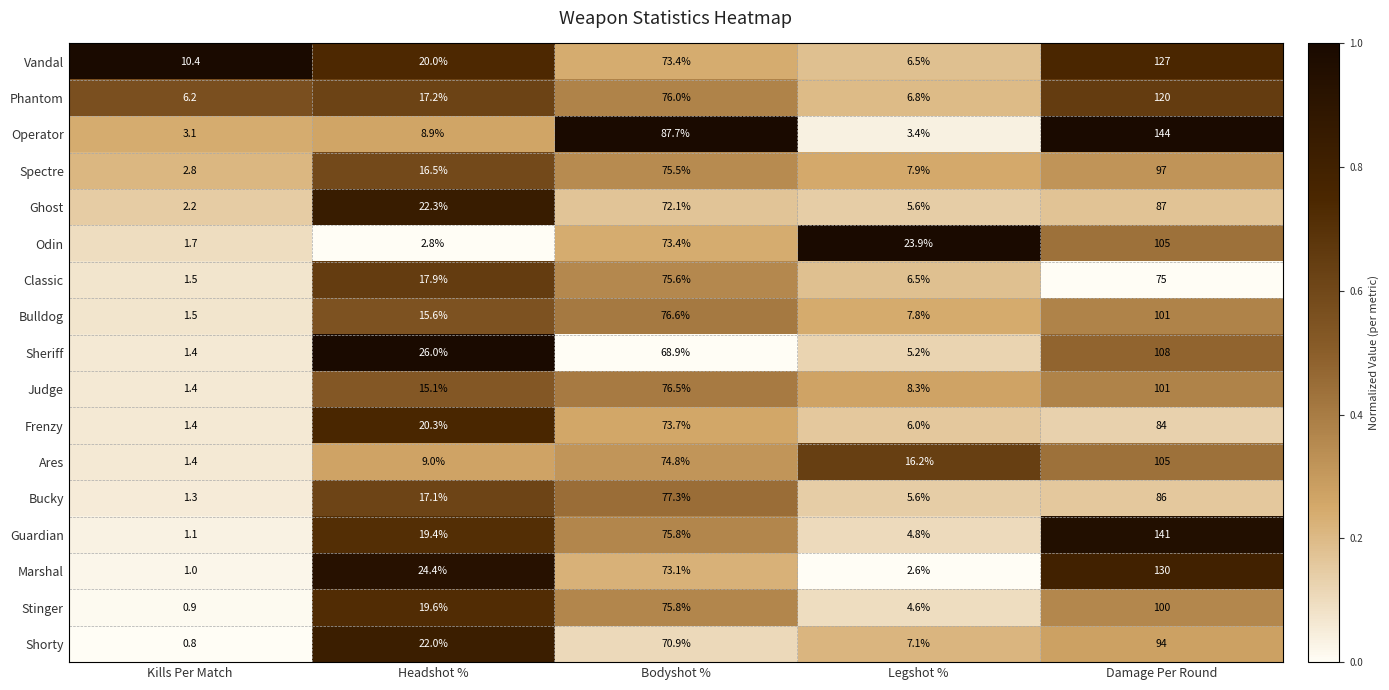

What is the total value across all series at Damage Per Round?

1805.0